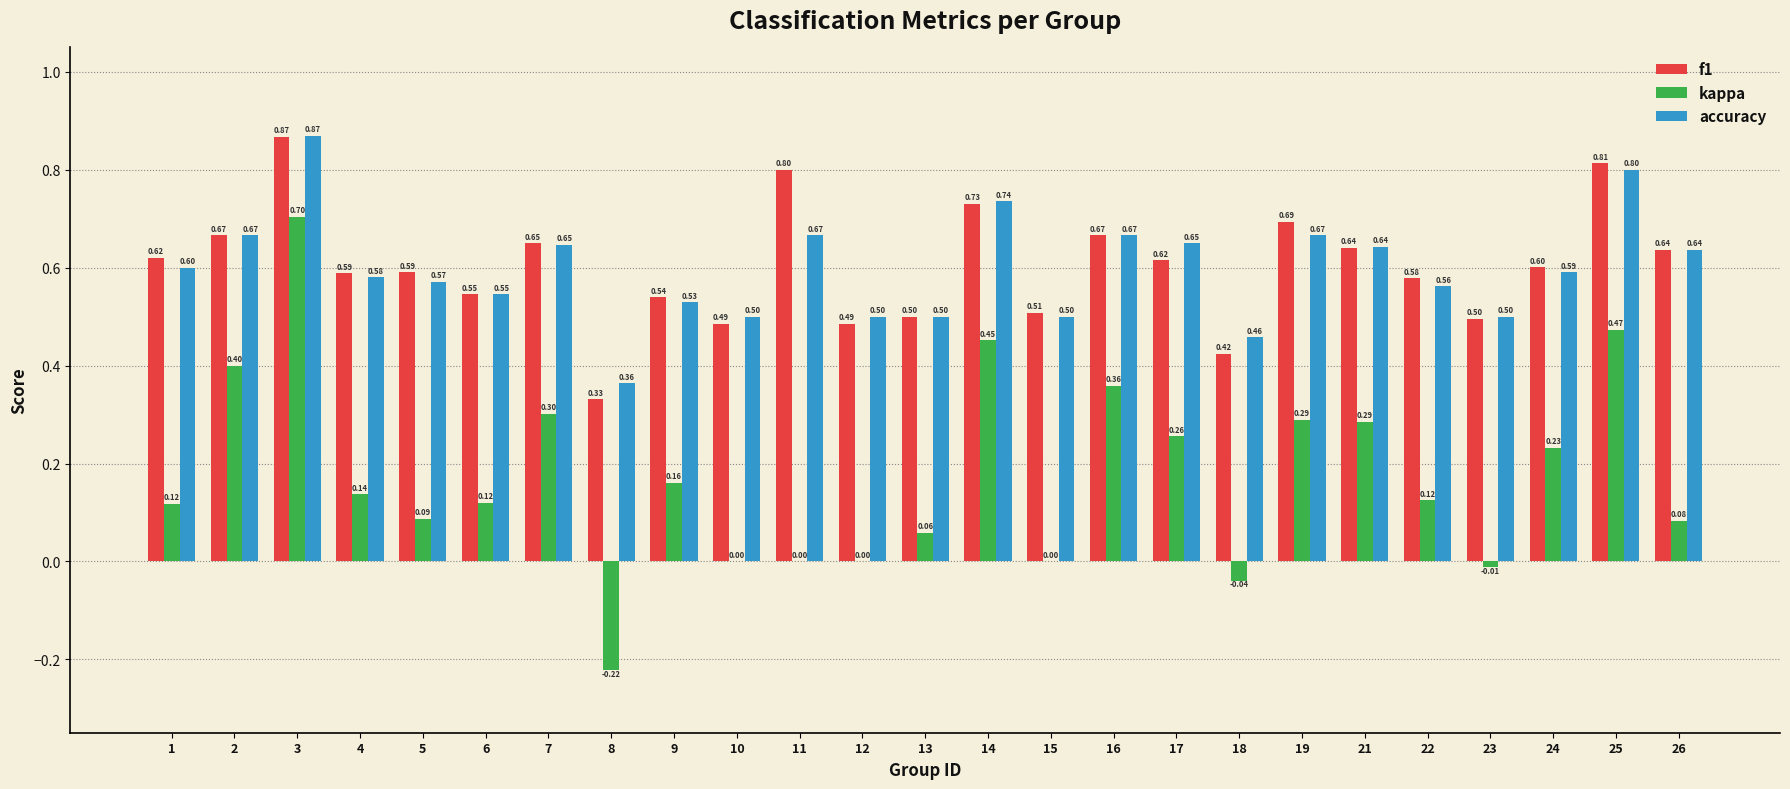

Which series changed the most between 15 and 21?

kappa